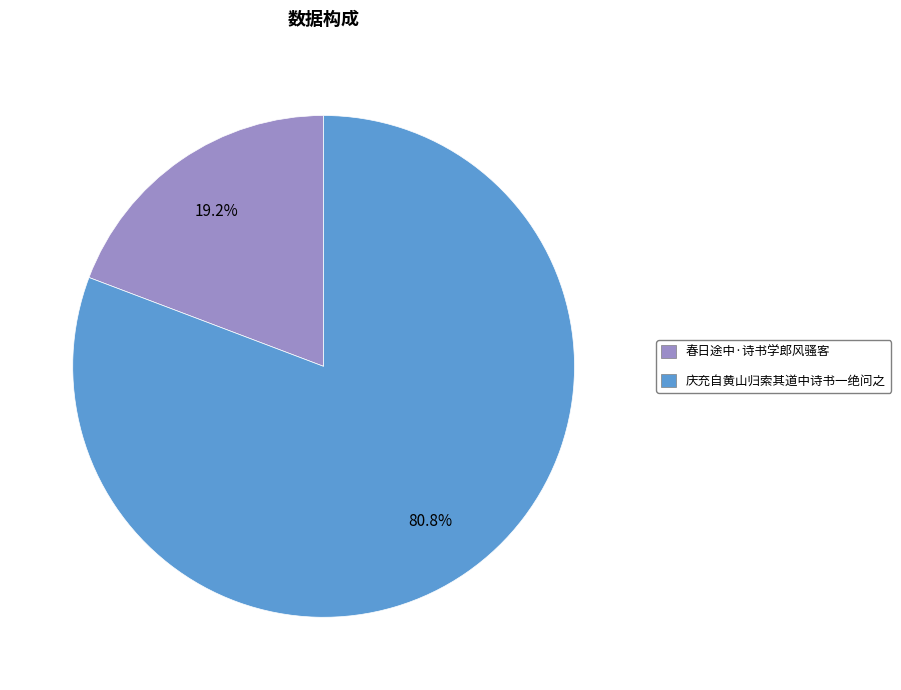

Approximately how many times larger is the value at 春日途中·诗书学郎风骚客 compared to 庆充自黄山归索其道中诗书一绝问之?

0.2